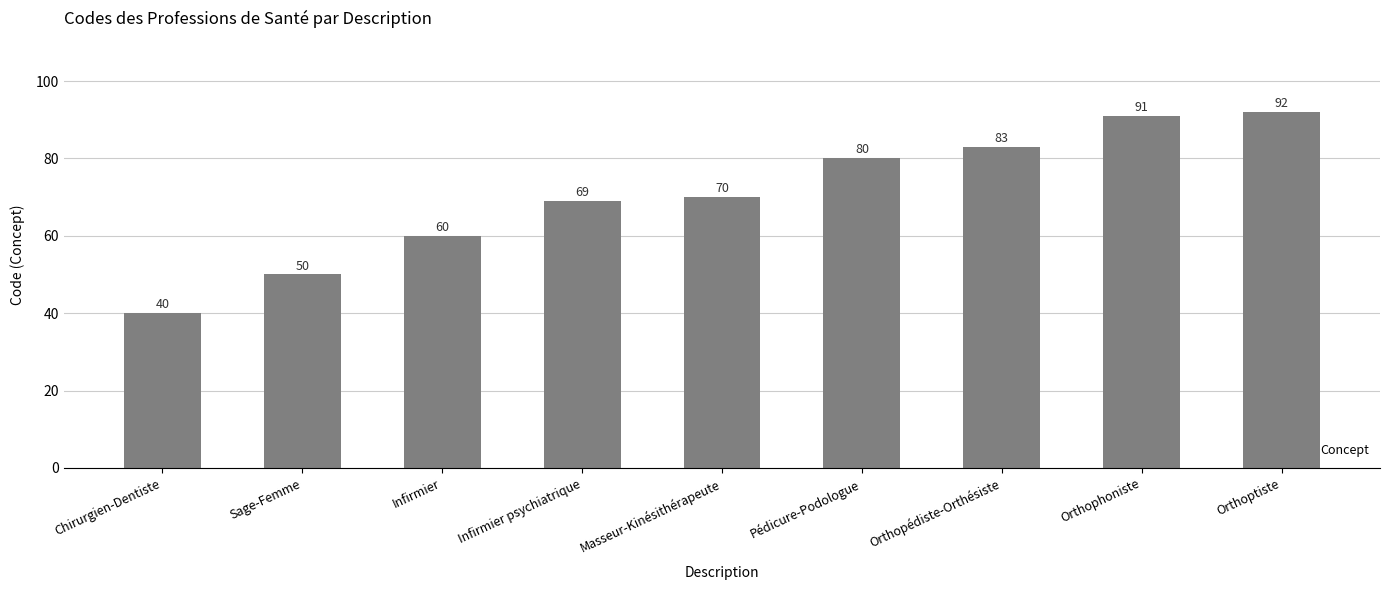

What is the change in value from Infirmier to Orthopédiste-Orthésiste?

+23